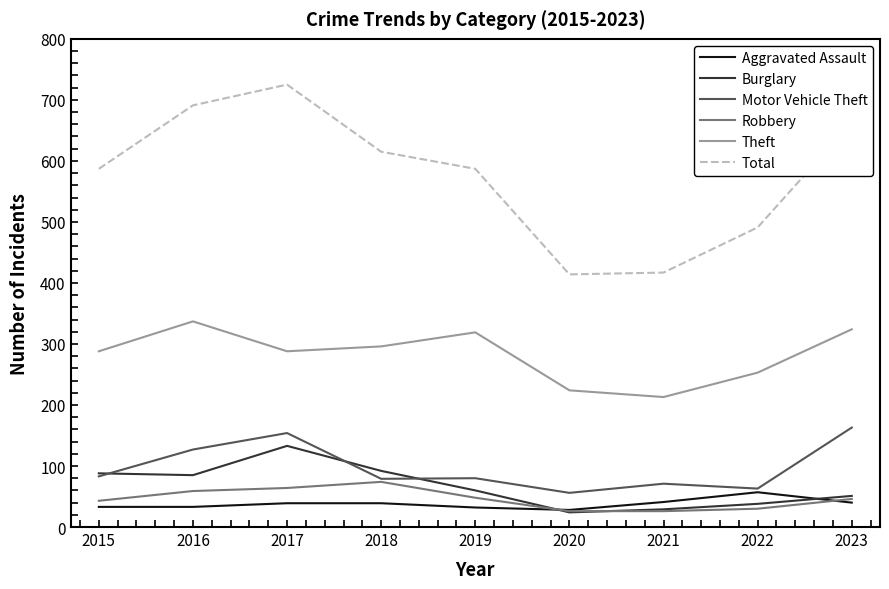

What is the difference between the maximum and second lowest values in the Motor Vehicle Theft series?

100